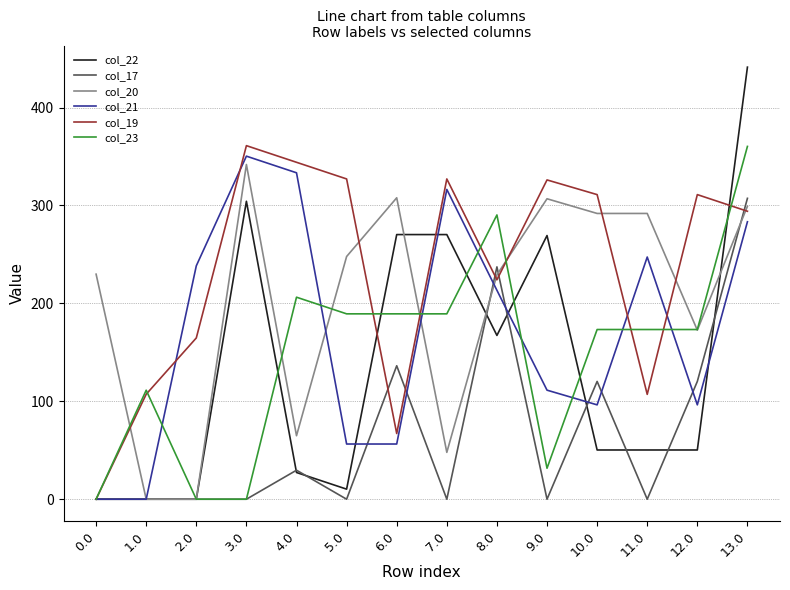

What is the difference between the maximum and minimum values in the col_23 series?

360.3